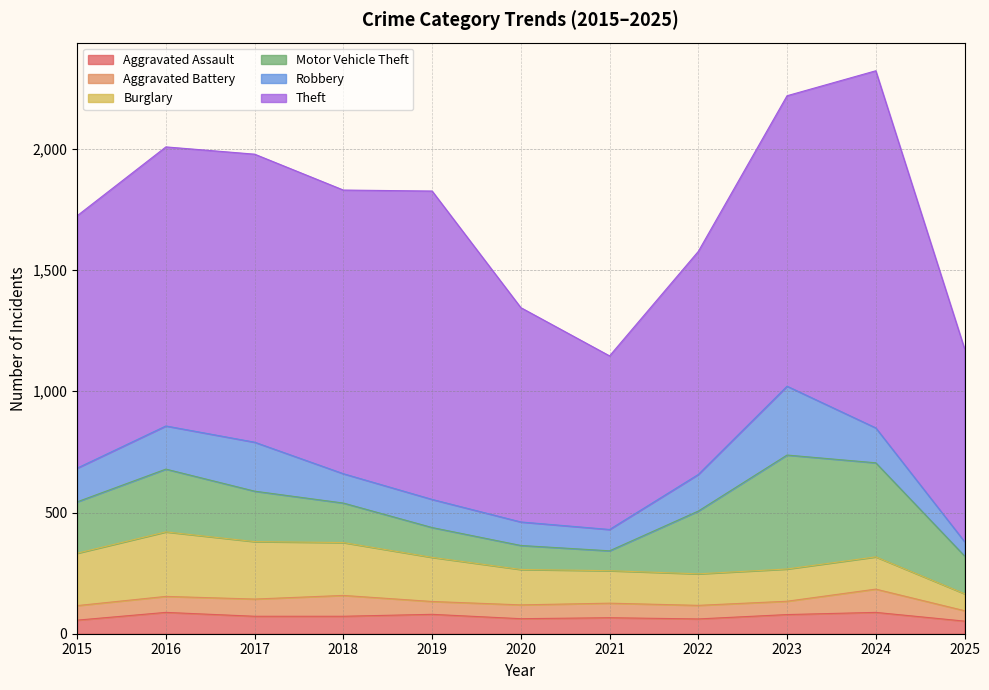

Which series changed the most between 2016 and 2025?

Theft